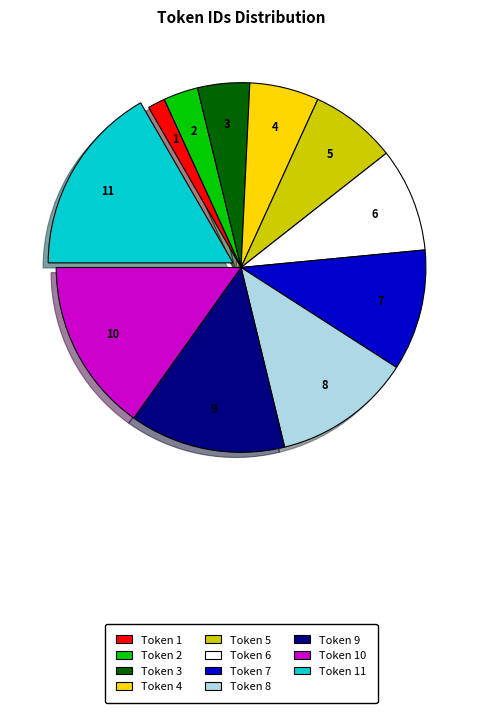

The 5 slice represents 14% of the pie. True or false?

False